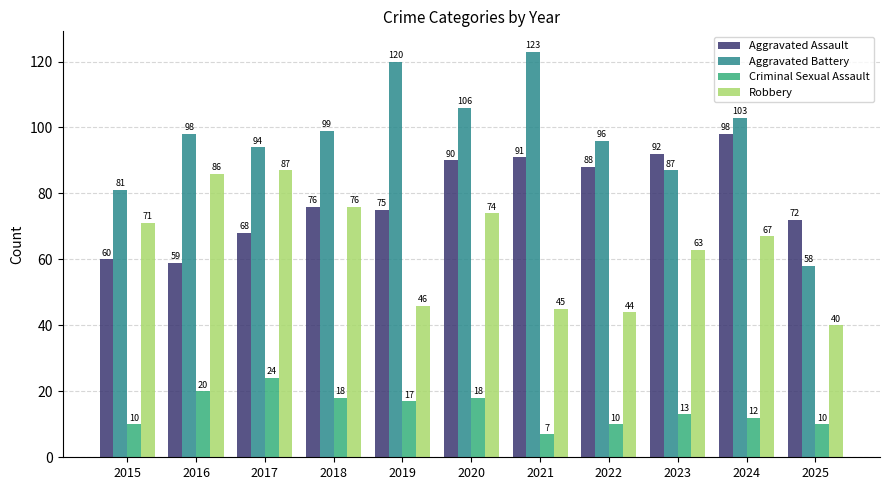

At which label does Robbery reach its peak?

2017